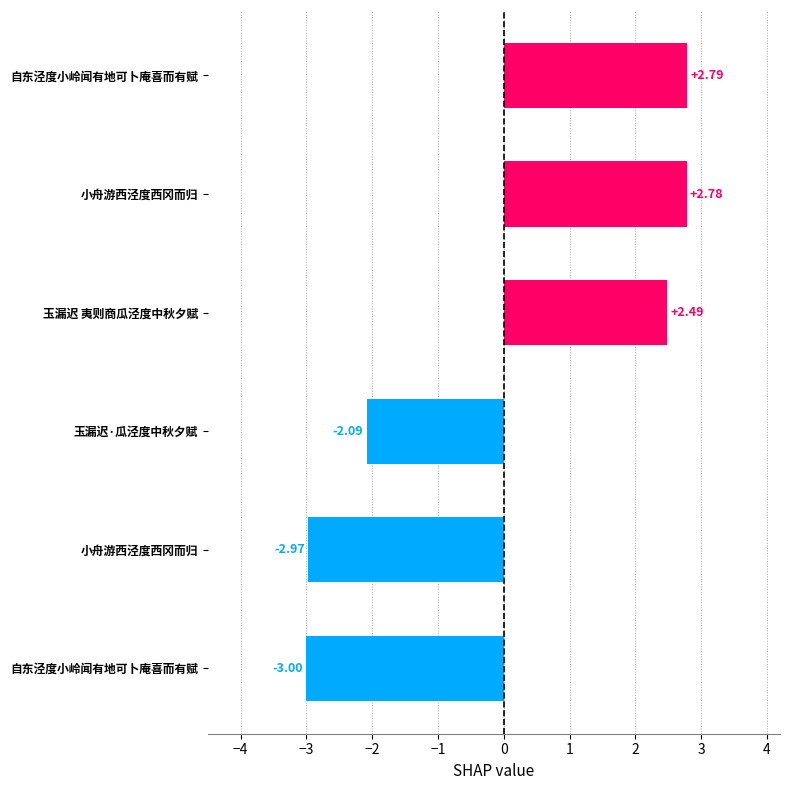

What is the maximum value shown in the chart?

2.8